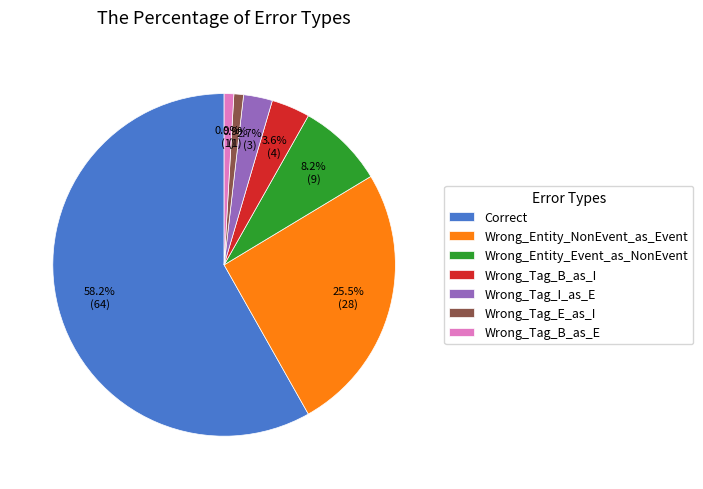

What percentage is the Wrong_Tag_E_as_I slice, to the nearest percent?

1%